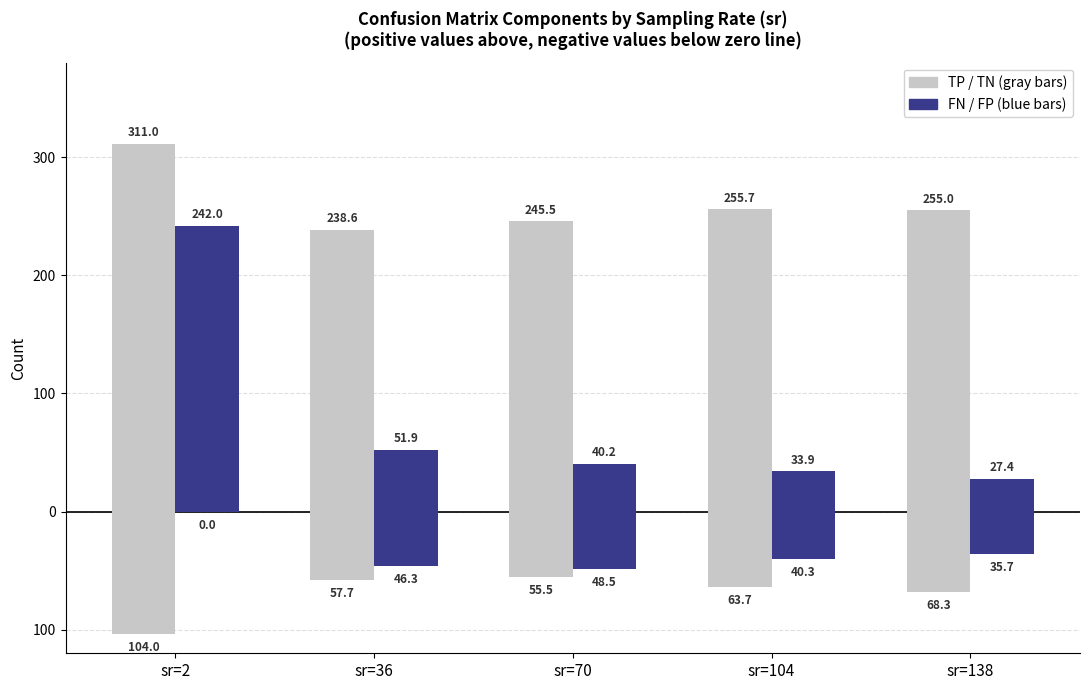

Which has a higher value, sr=104 or sr=70?

sr=104